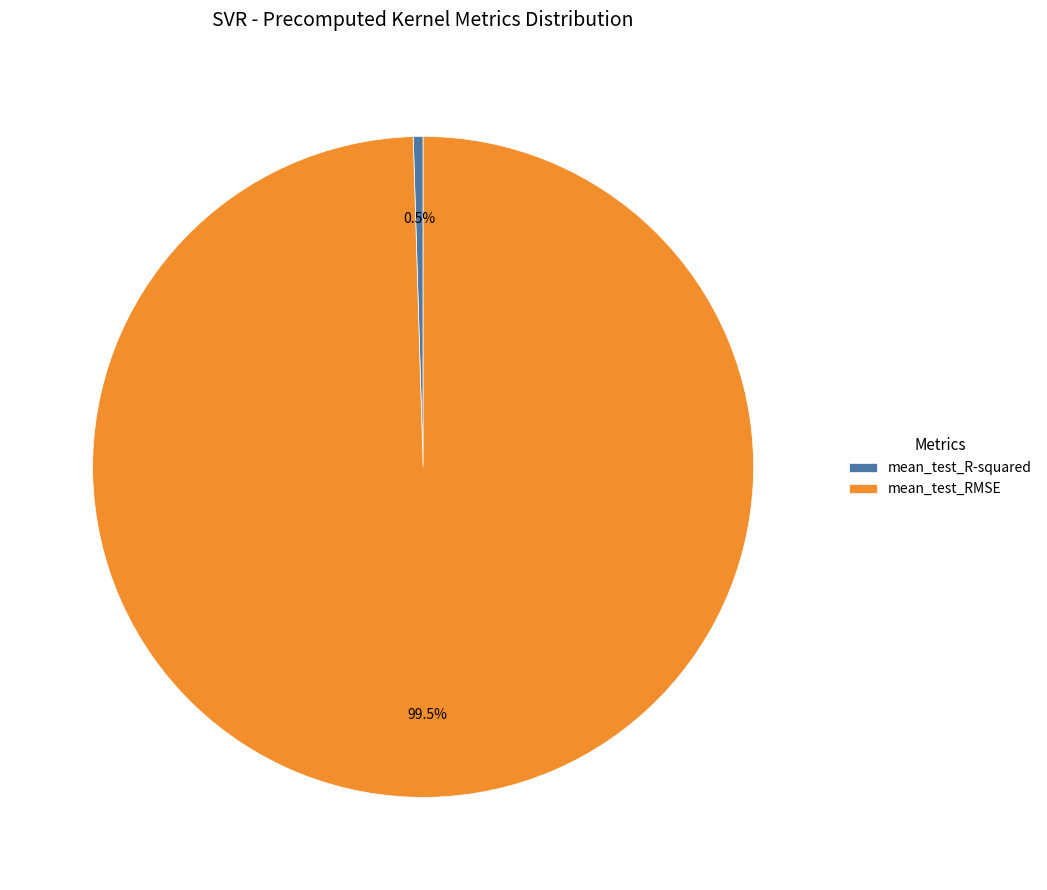

Do mean_test_R-squared and mean_test_RMSE together represent more than half of the pie?

Yes